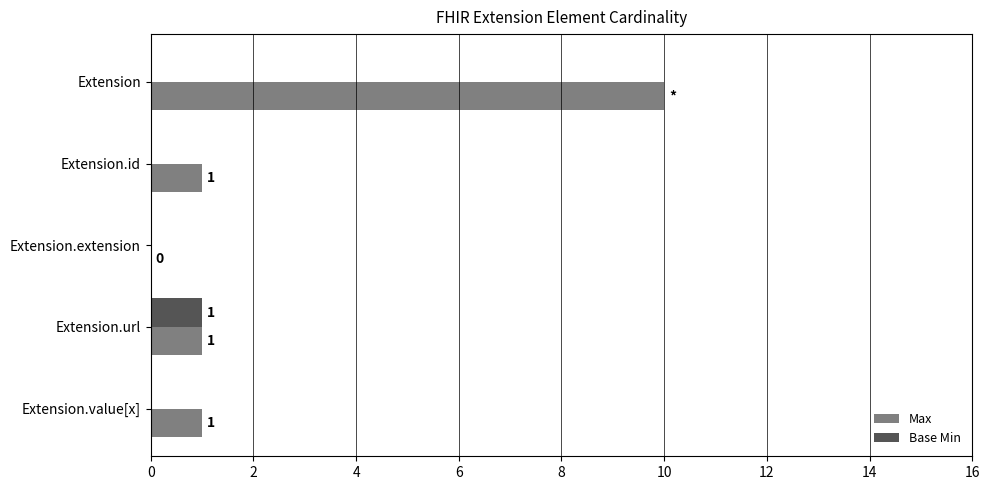

What value does the Max series have at Extension, to the nearest 10?

10